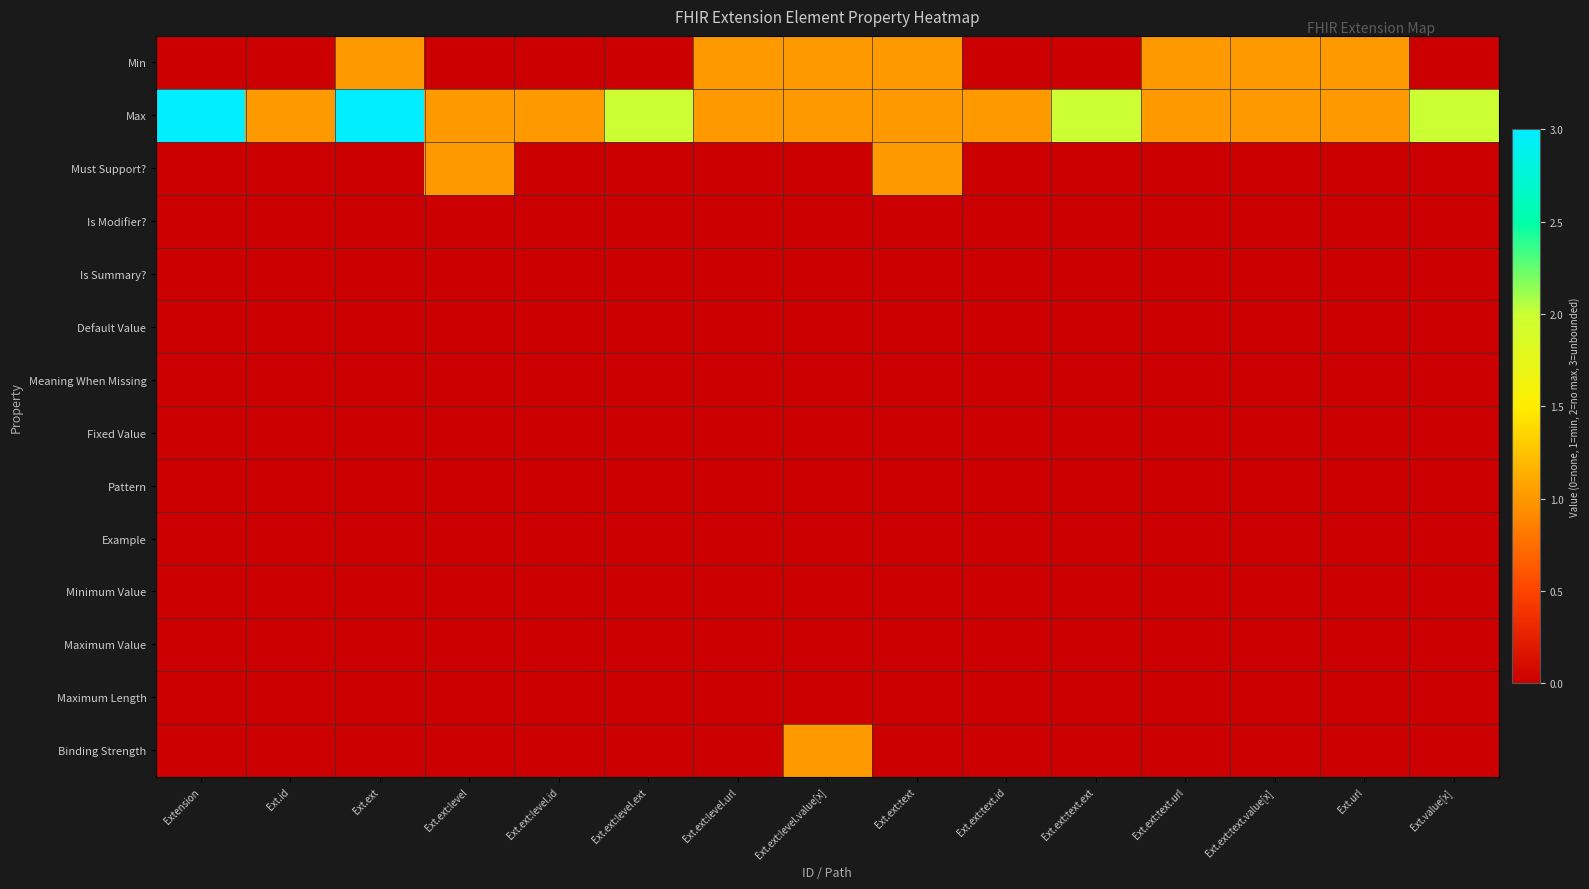

Reading left to right, what are all the values shown in this chart?

Min: Extension=0	Ext.id=0	Ext.ext=1	Ext.ext:level=0	Ext.ext:level.id=0	Ext.ext:level.ext=0	Ext.ext:level.url=1	Ext.ext:level.value[x]=1	Ext.ext:text=1	Ext.ext:text.id=0	Ext.ext:text.ext=0	Ext.ext:text.url=1	Ext.ext:text.value[x]=1	Ext.url=1	Ext.value[x]=0
Max: Extension=3	Ext.id=1	Ext.ext=3	Ext.ext:level=1	Ext.ext:level.id=1	Ext.ext:level.ext=2	Ext.ext:level.url=1	Ext.ext:level.value[x]=1	Ext.ext:text=1	Ext.ext:text.id=1	Ext.ext:text.ext=2	Ext.ext:text.url=1	Ext.ext:text.value[x]=1	Ext.url=1	Ext.value[x]=2
Must Support?: Extension=0	Ext.id=0	Ext.ext=0	Ext.ext:level=1	Ext.ext:level.id=0	Ext.ext:level.ext=0	Ext.ext:level.url=0	Ext.ext:level.value[x]=0	Ext.ext:text=1	Ext.ext:text.id=0	Ext.ext:text.ext=0	Ext.ext:text.url=0	Ext.ext:text.value[x]=0	Ext.url=0	Ext.value[x]=0
Is Modifier?: Extension=0	Ext.id=0	Ext.ext=0	Ext.ext:level=0	Ext.ext:level.id=0	Ext.ext:level.ext=0	Ext.ext:level.url=0	Ext.ext:level.value[x]=0	Ext.ext:text=0	Ext.ext:text.id=0	Ext.ext:text.ext=0	Ext.ext:text.url=0	Ext.ext:text.value[x]=0	Ext.url=0	Ext.value[x]=0
Is Summary?: Extension=0	Ext.id=0	Ext.ext=0	Ext.ext:level=0	Ext.ext:level.id=0	Ext.ext:level.ext=0	Ext.ext:level.url=0	Ext.ext:level.value[x]=0	Ext.ext:text=0	Ext.ext:text.id=0	Ext.ext:text.ext=0	Ext.ext:text.url=0	Ext.ext:text.value[x]=0	Ext.url=0	Ext.value[x]=0
Default Value: Extension=0	Ext.id=0	Ext.ext=0	Ext.ext:level=0	Ext.ext:level.id=0	Ext.ext:level.ext=0	Ext.ext:level.url=0	Ext.ext:level.value[x]=0	Ext.ext:text=0	Ext.ext:text.id=0	Ext.ext:text.ext=0	Ext.ext:text.url=0	Ext.ext:text.value[x]=0	Ext.url=0	Ext.value[x]=0
Meaning When Missing: Extension=0	Ext.id=0	Ext.ext=0	Ext.ext:level=0	Ext.ext:level.id=0	Ext.ext:level.ext=0	Ext.ext:level.url=0	Ext.ext:level.value[x]=0	Ext.ext:text=0	Ext.ext:text.id=0	Ext.ext:text.ext=0	Ext.ext:text.url=0	Ext.ext:text.value[x]=0	Ext.url=0	Ext.value[x]=0
Fixed Value: Extension=0	Ext.id=0	Ext.ext=0	Ext.ext:level=0	Ext.ext:level.id=0	Ext.ext:level.ext=0	Ext.ext:level.url=0	Ext.ext:level.value[x]=0	Ext.ext:text=0	Ext.ext:text.id=0	Ext.ext:text.ext=0	Ext.ext:text.url=0	Ext.ext:text.value[x]=0	Ext.url=0	Ext.value[x]=0
Pattern: Extension=0	Ext.id=0	Ext.ext=0	Ext.ext:level=0	Ext.ext:level.id=0	Ext.ext:level.ext=0	Ext.ext:level.url=0	Ext.ext:level.value[x]=0	Ext.ext:text=0	Ext.ext:text.id=0	Ext.ext:text.ext=0	Ext.ext:text.url=0	Ext.ext:text.value[x]=0	Ext.url=0	Ext.value[x]=0
Example: Extension=0	Ext.id=0	Ext.ext=0	Ext.ext:level=0	Ext.ext:level.id=0	Ext.ext:level.ext=0	Ext.ext:level.url=0	Ext.ext:level.value[x]=0	Ext.ext:text=0	Ext.ext:text.id=0	Ext.ext:text.ext=0	Ext.ext:text.url=0	Ext.ext:text.value[x]=0	Ext.url=0	Ext.value[x]=0
Minimum Value: Extension=0	Ext.id=0	Ext.ext=0	Ext.ext:level=0	Ext.ext:level.id=0	Ext.ext:level.ext=0	Ext.ext:level.url=0	Ext.ext:level.value[x]=0	Ext.ext:text=0	Ext.ext:text.id=0	Ext.ext:text.ext=0	Ext.ext:text.url=0	Ext.ext:text.value[x]=0	Ext.url=0	Ext.value[x]=0
Maximum Value: Extension=0	Ext.id=0	Ext.ext=0	Ext.ext:level=0	Ext.ext:level.id=0	Ext.ext:level.ext=0	Ext.ext:level.url=0	Ext.ext:level.value[x]=0	Ext.ext:text=0	Ext.ext:text.id=0	Ext.ext:text.ext=0	Ext.ext:text.url=0	Ext.ext:text.value[x]=0	Ext.url=0	Ext.value[x]=0
Maximum Length: Extension=0	Ext.id=0	Ext.ext=0	Ext.ext:level=0	Ext.ext:level.id=0	Ext.ext:level.ext=0	Ext.ext:level.url=0	Ext.ext:level.value[x]=0	Ext.ext:text=0	Ext.ext:text.id=0	Ext.ext:text.ext=0	Ext.ext:text.url=0	Ext.ext:text.value[x]=0	Ext.url=0	Ext.value[x]=0
Binding Strength: Extension=0	Ext.id=0	Ext.ext=0	Ext.ext:level=0	Ext.ext:level.id=0	Ext.ext:level.ext=0	Ext.ext:level.url=0	Ext.ext:level.value[x]=1	Ext.ext:text=0	Ext.ext:text.id=0	Ext.ext:text.ext=0	Ext.ext:text.url=0	Ext.ext:text.value[x]=0	Ext.url=0	Ext.value[x]=0